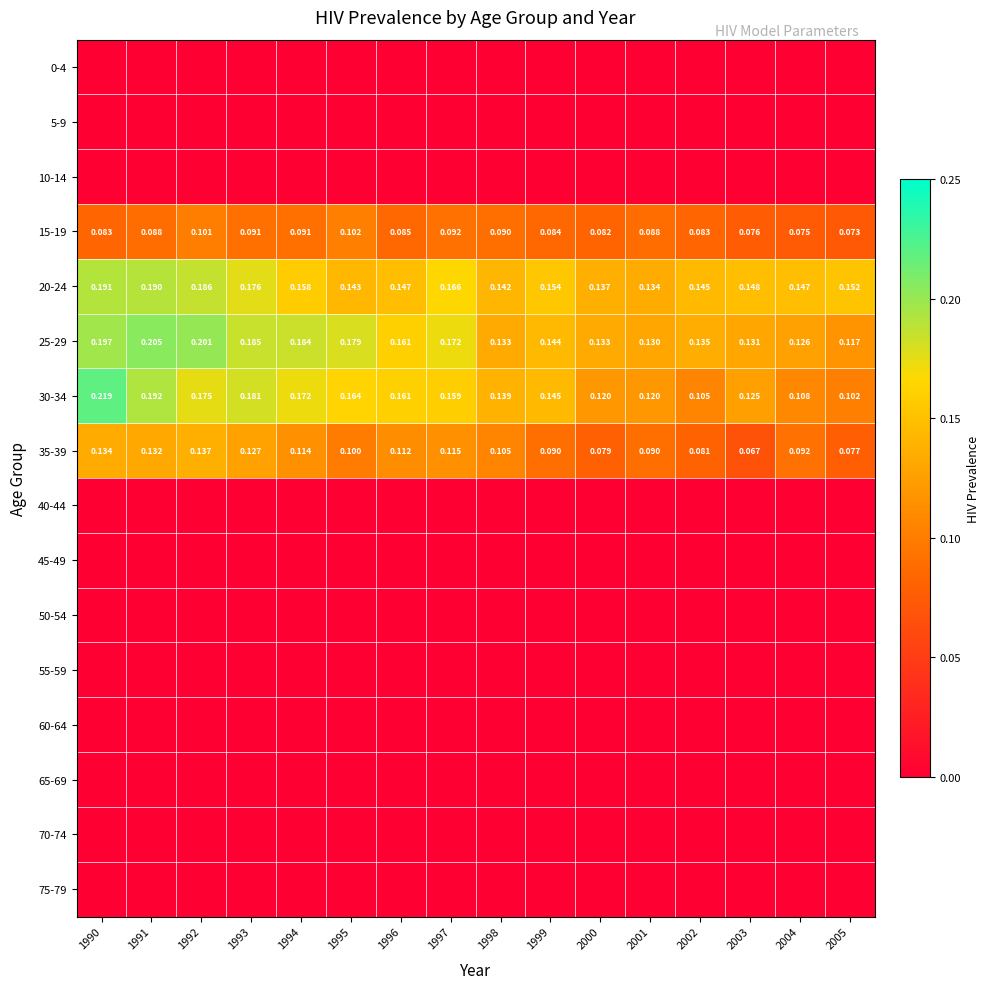

Is the value of 25-29 at 1992 greater than the value of 30-34 at 1994?

Yes